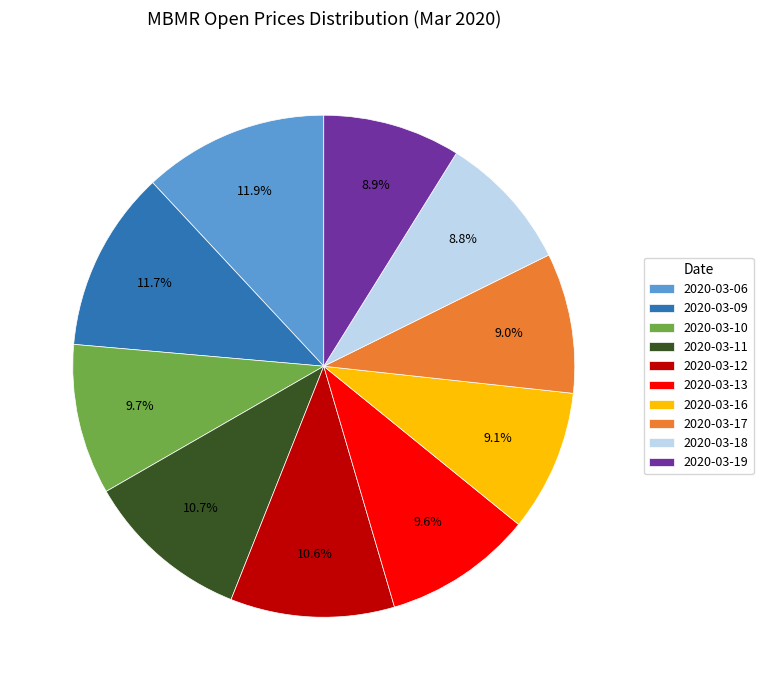

Approximately how many times larger is the value at 2020-03-18 compared to 2020-03-11?

0.8